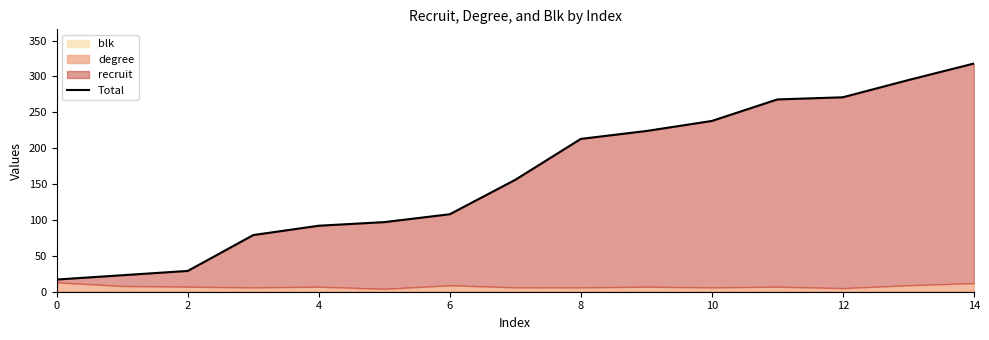

What is the label of the 10th point from the left?

9